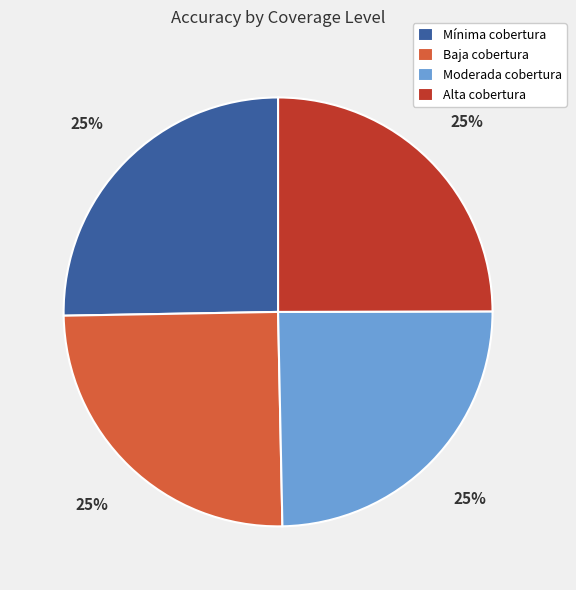

The Mínima cobertura slice represents 25% of the pie. True or false?

True